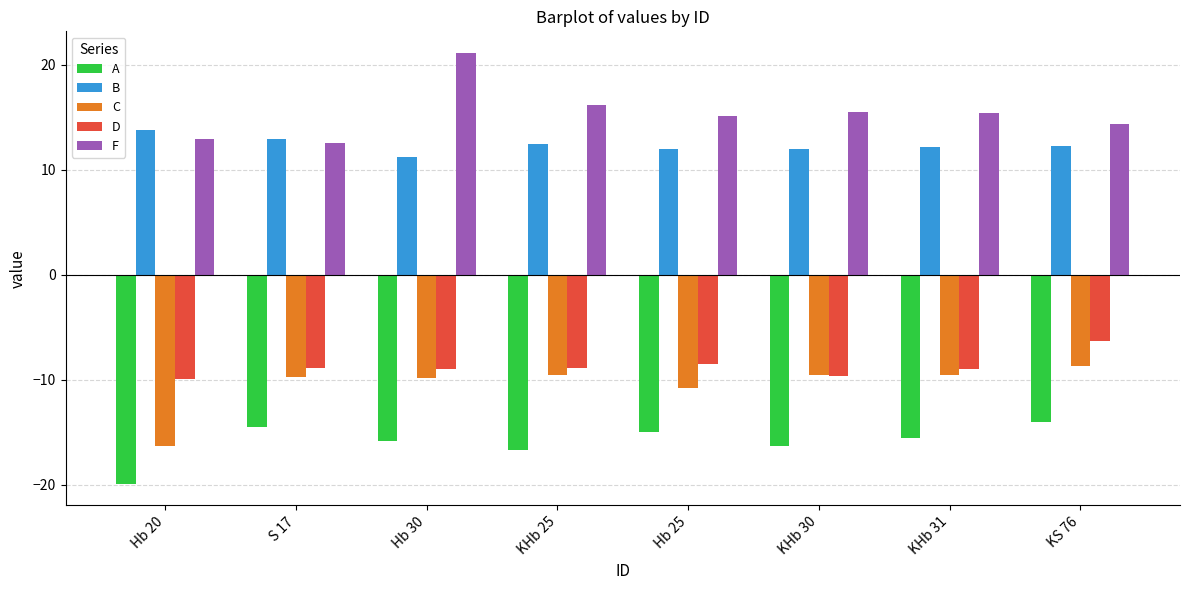

How many categories are shown in the chart?

8